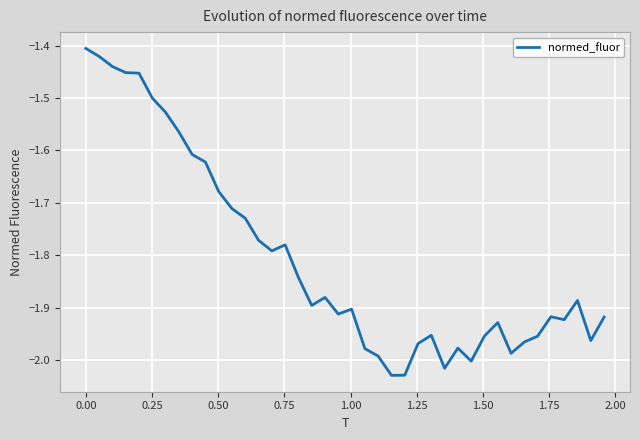

What is the difference between the maximum and minimum values?

0.6